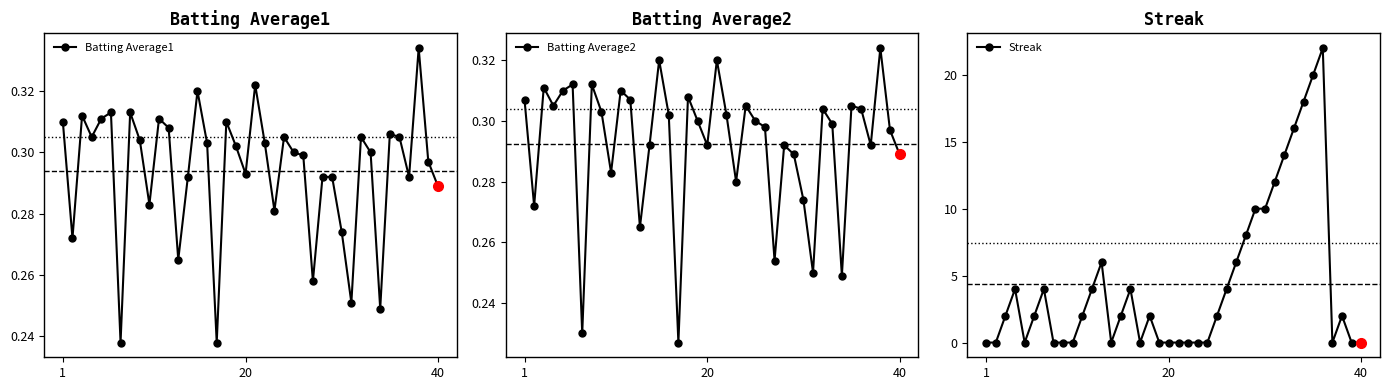

How many Batting Average2 values are between 0 and 1?

40